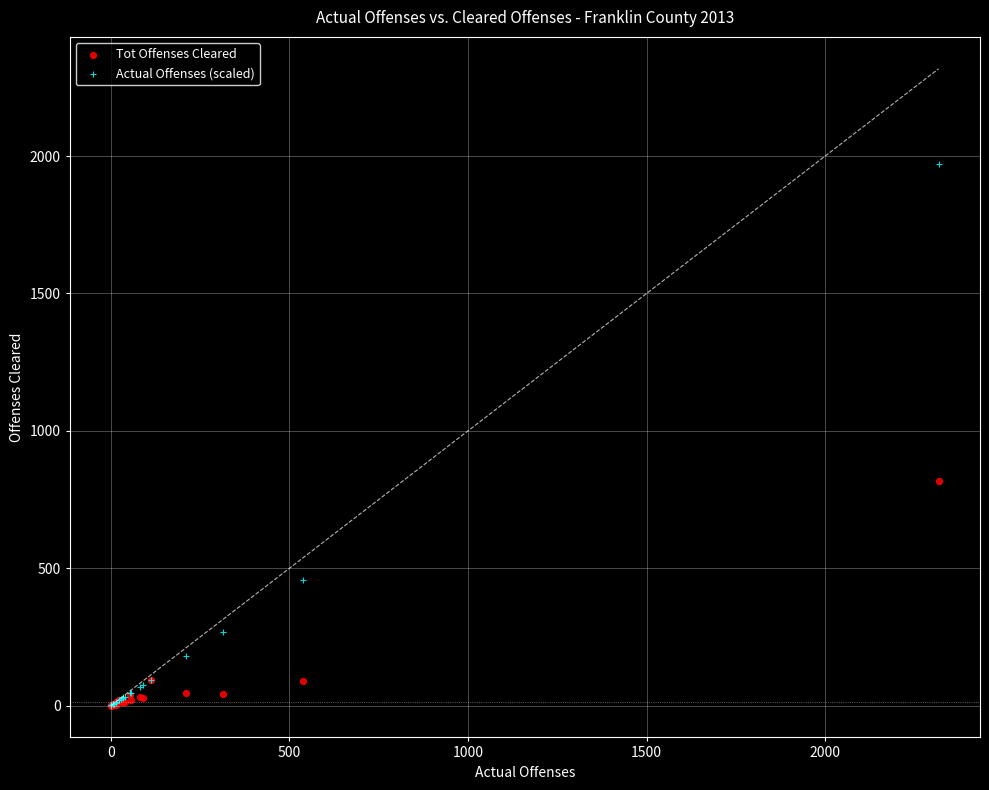

In the Tot Offenses Cleared series, what Y value is closest to 408?

94.0